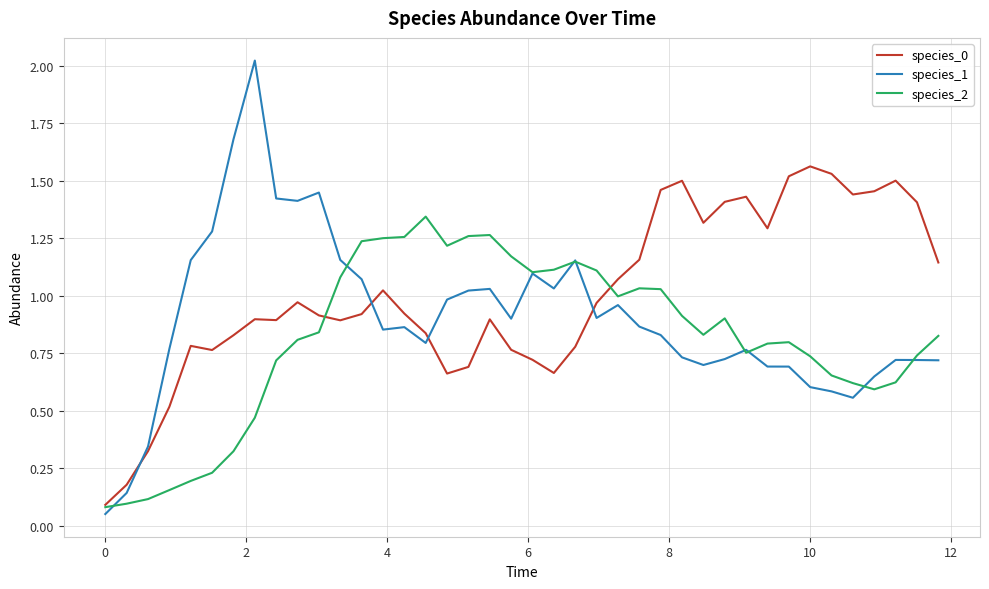

Rank the series by their average value, from highest to lowest.

species_0, species_1, species_2